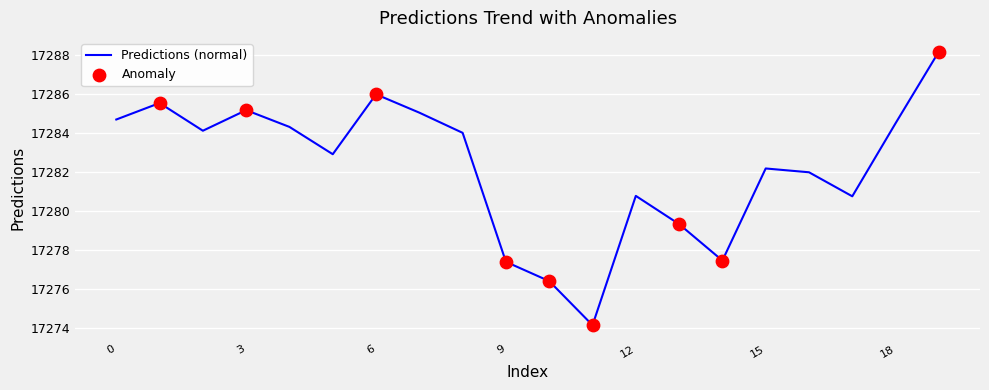

What is the minimum value shown in the chart?

17274.1